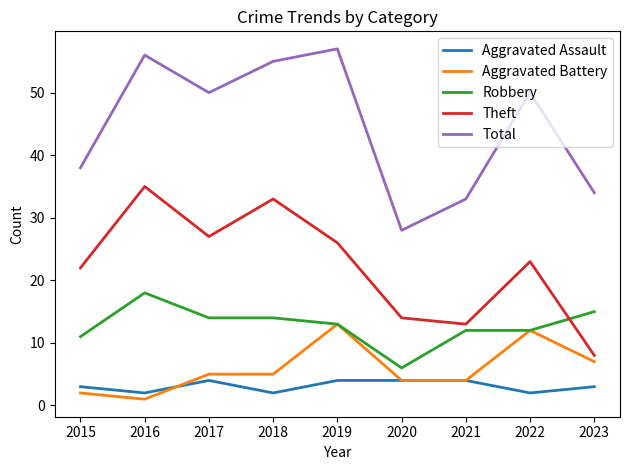

What is the difference between the Robbery values at 2022 and 2020?

6